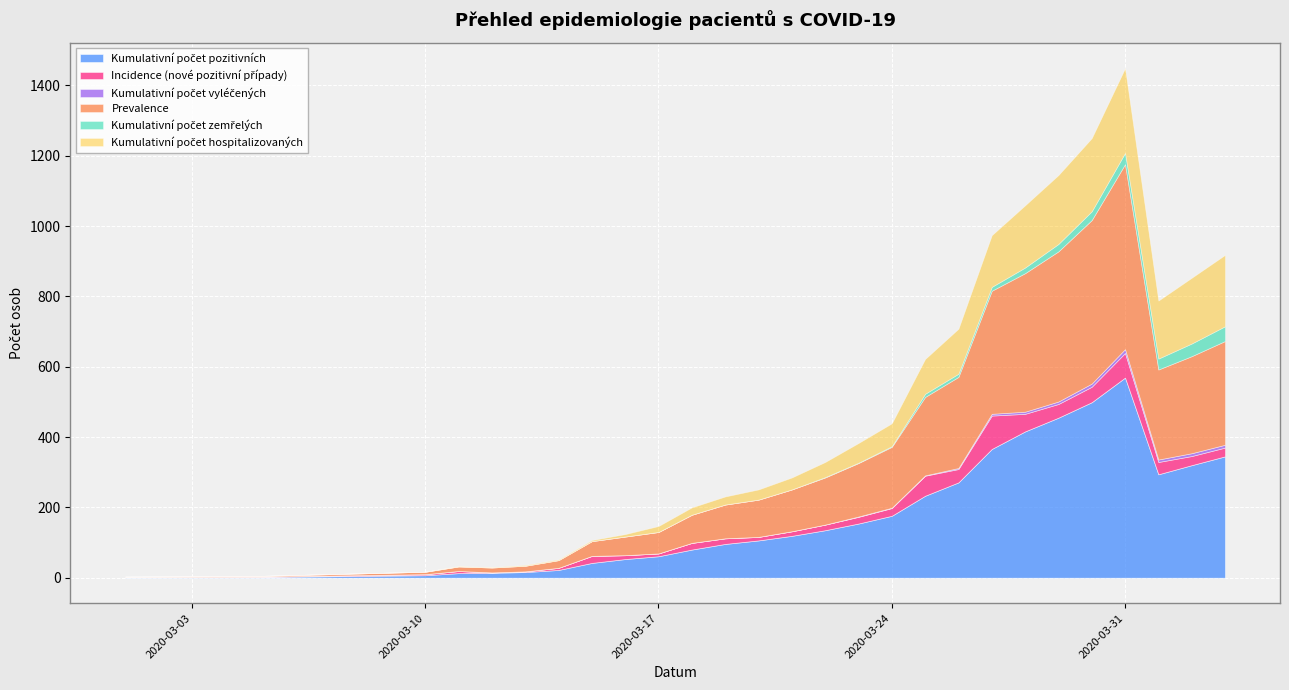

What is the sum of all Kumulativní počet hospitalizovaných values?

2055